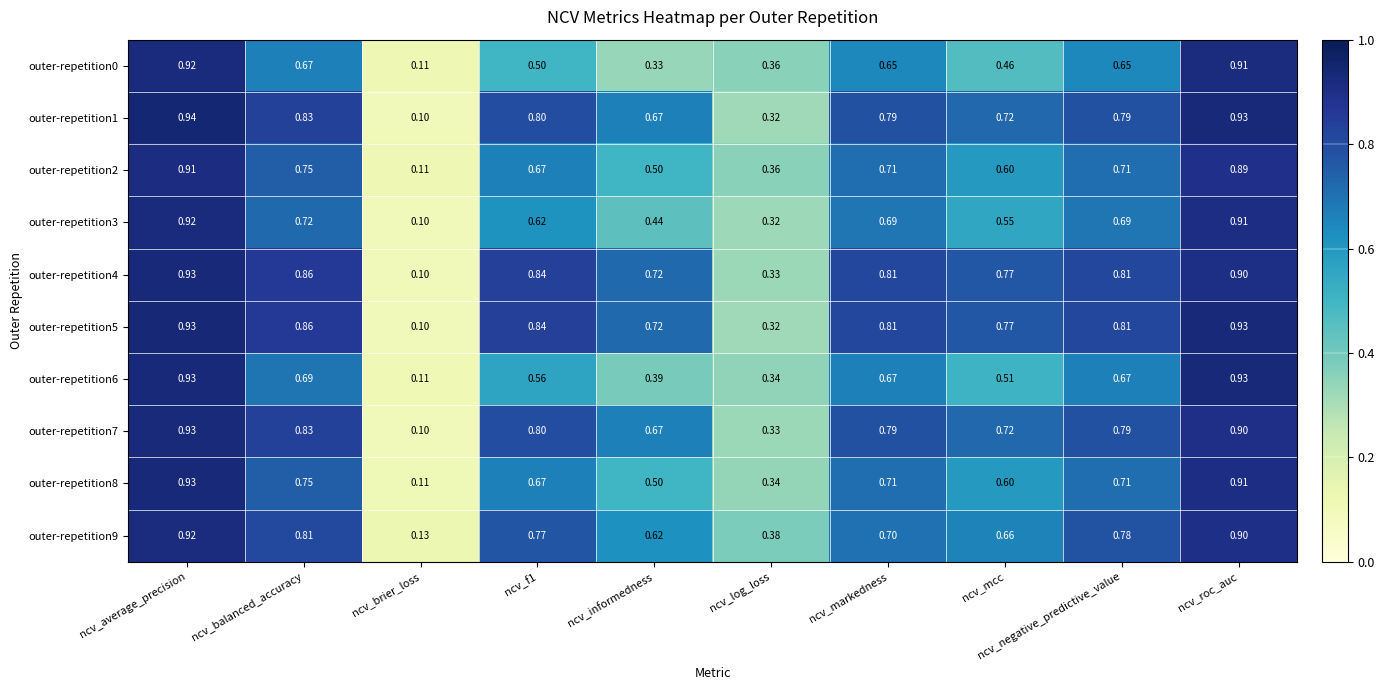

At which category does the chart reach its minimum across all series?

ncv_brier_loss